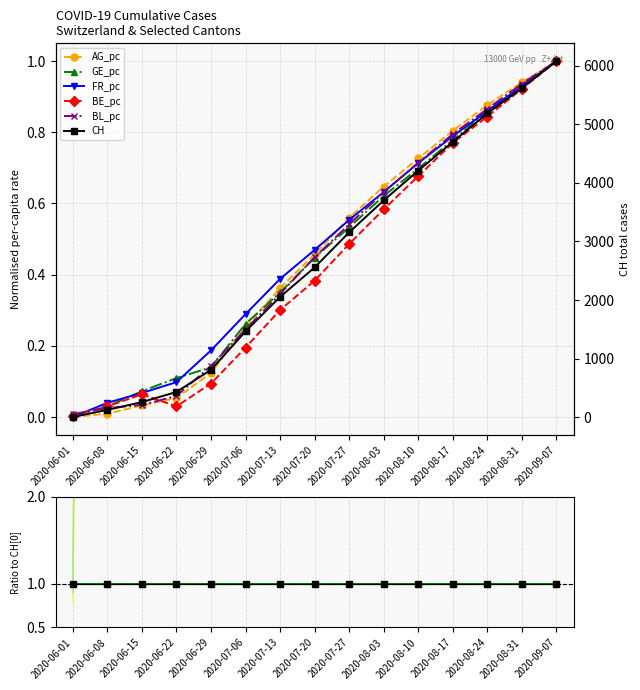

Which category has the lowest value in the BE_pc series?

2020-06-01